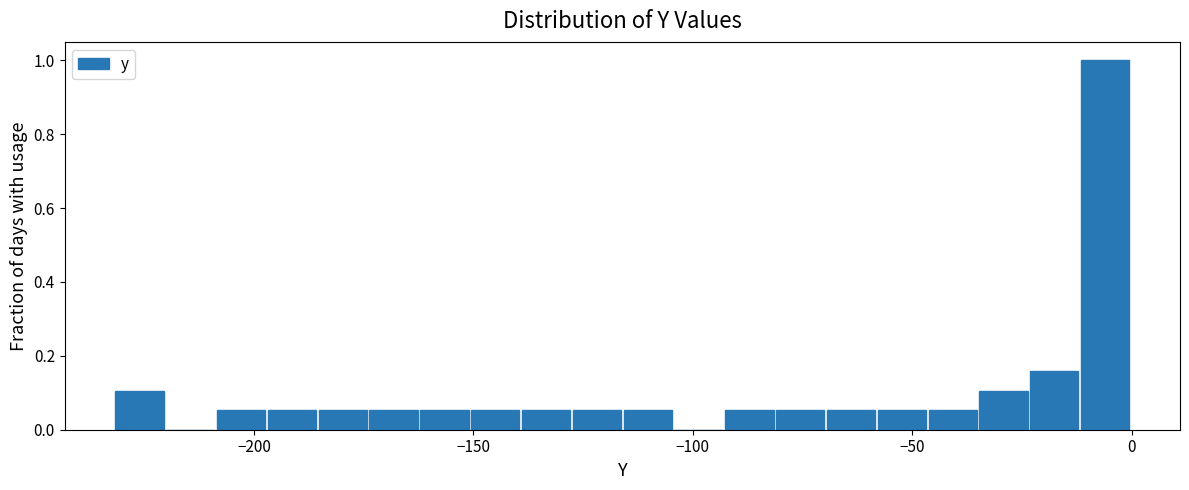

Read against the x-axis, roughly where is the centre of the tallest bar?

-5